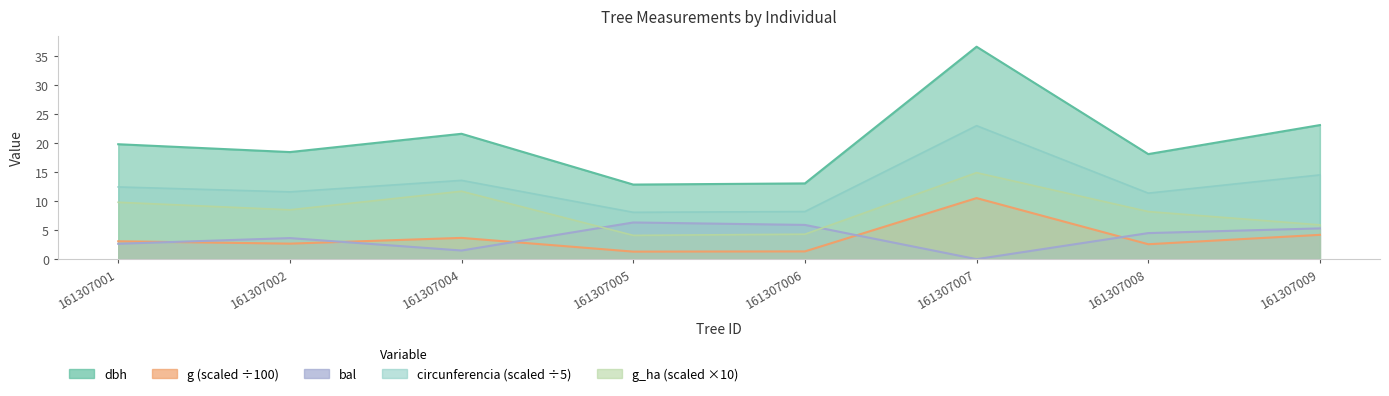

List the series in order of their peak value, lowest first.

bal, g, g_ha, circunferencia_normal, dbh